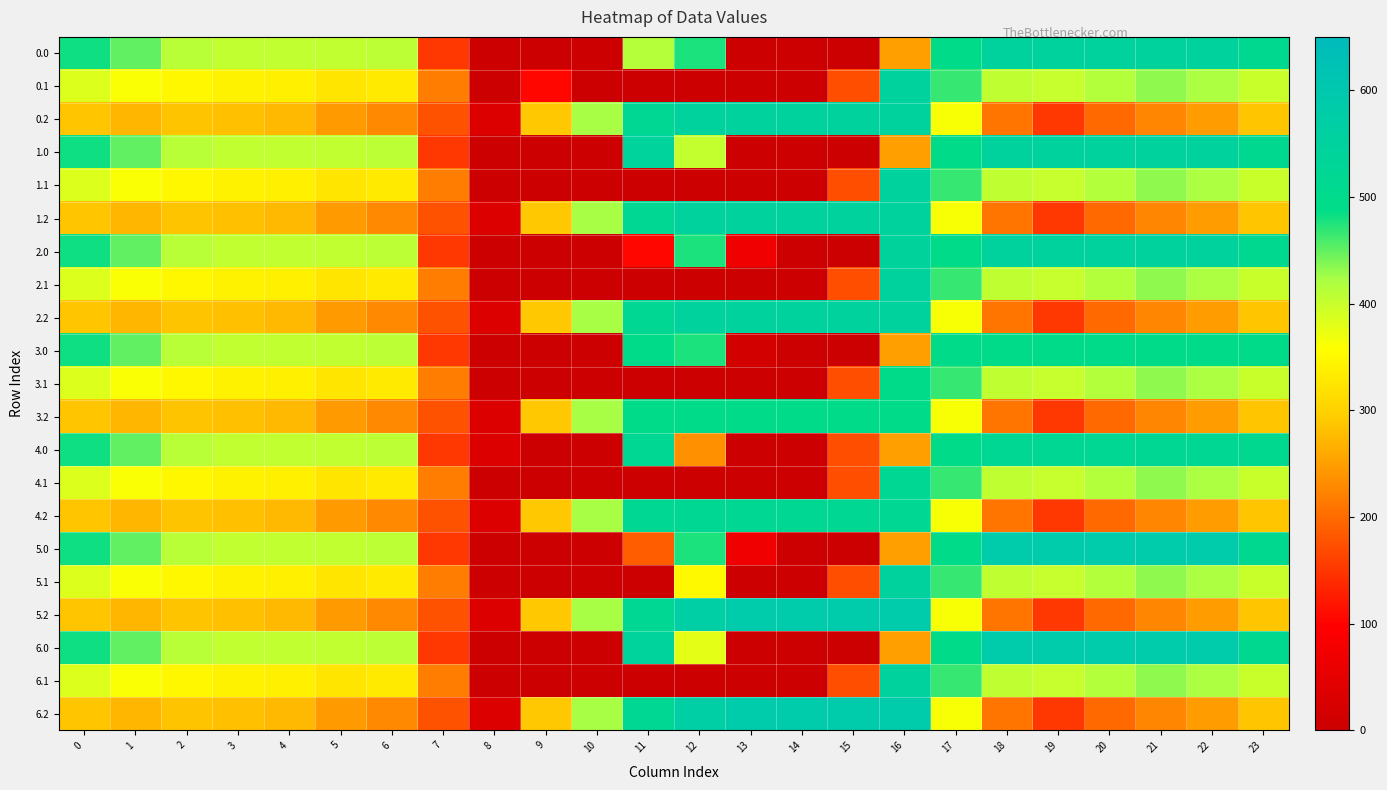

Between 1 and 19, which is larger?

19